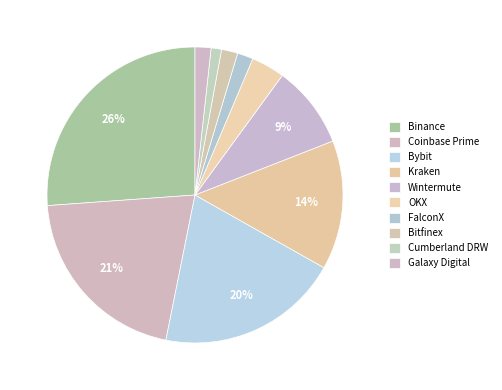

How many segments does this pie chart have?

10